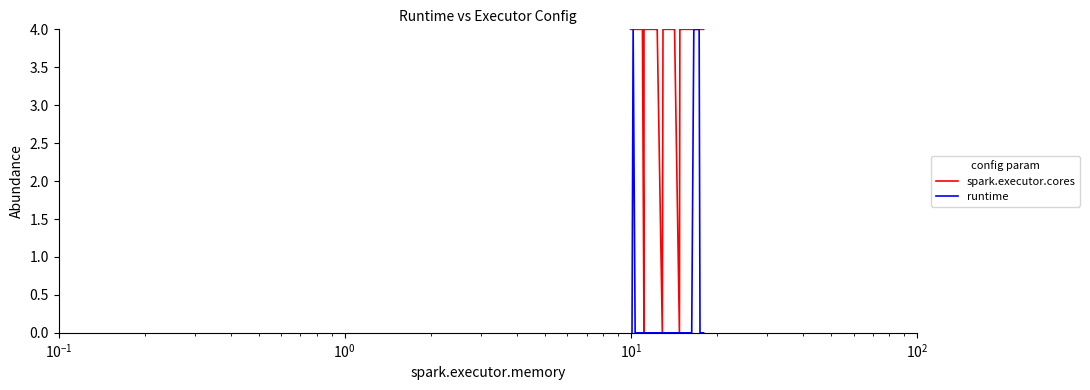

What is the maximum value for spark.executor.cores?

4.0